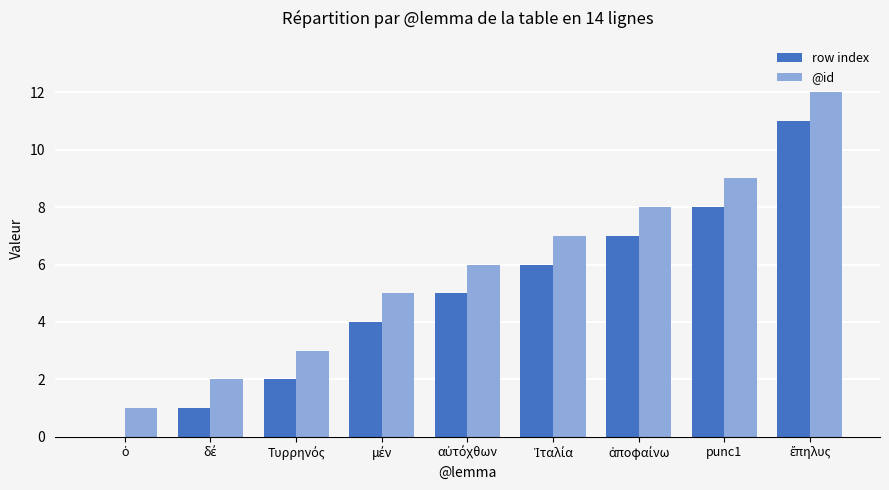

What is the sum of all @id values?

53